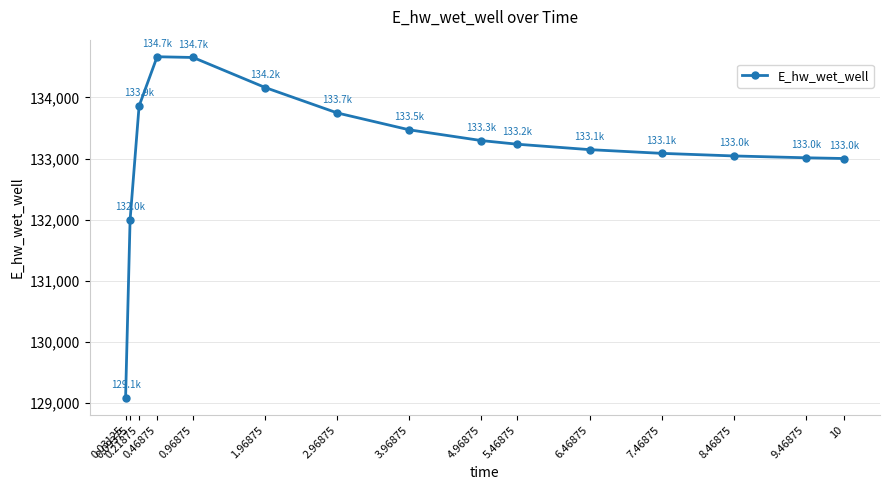

What is the label of the 6th point from the left?

1.96875